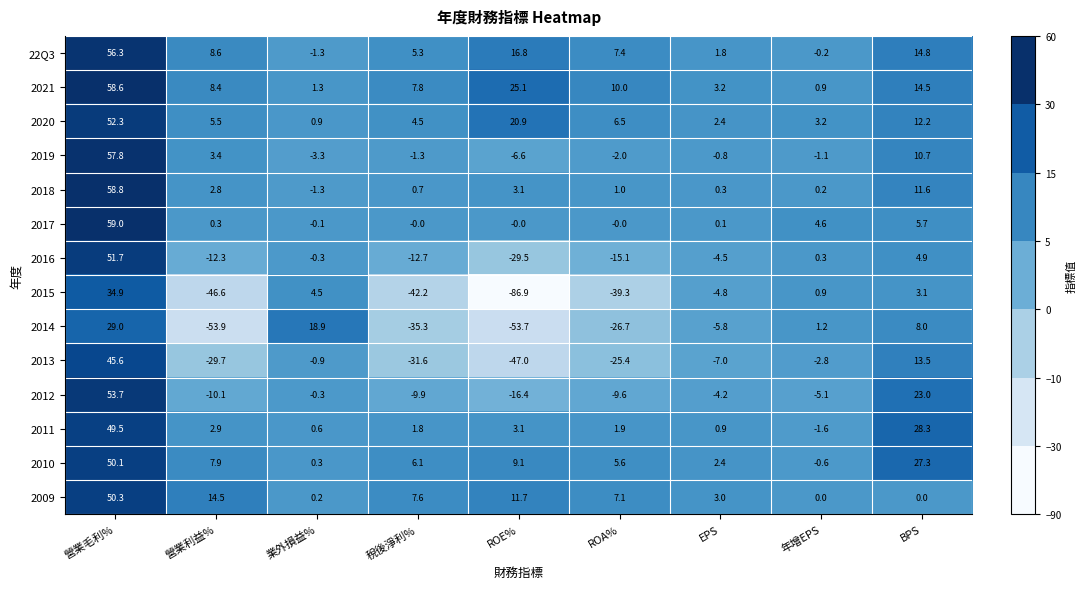

What is the difference between the 2011 values at 年增EPS and BPS?

29.9